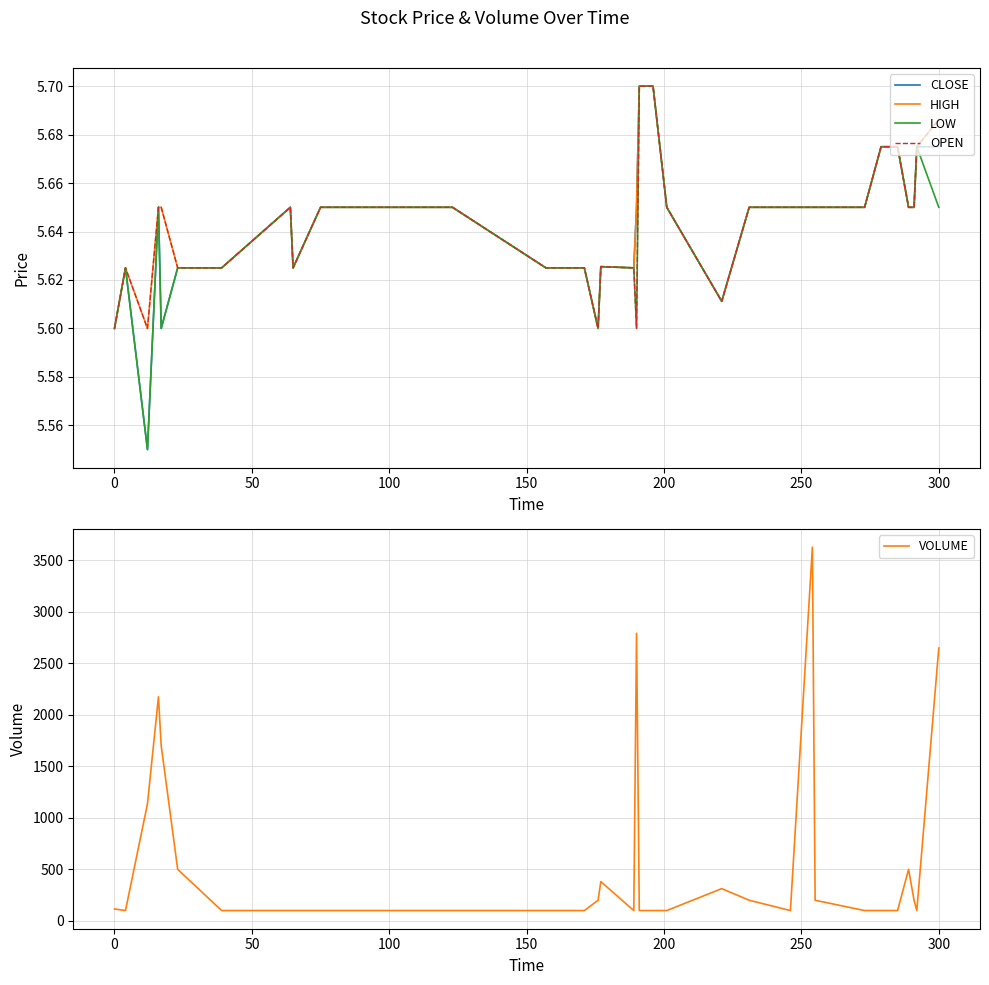

What is the difference between the maximum and second lowest values in the HIGH series?

0.1